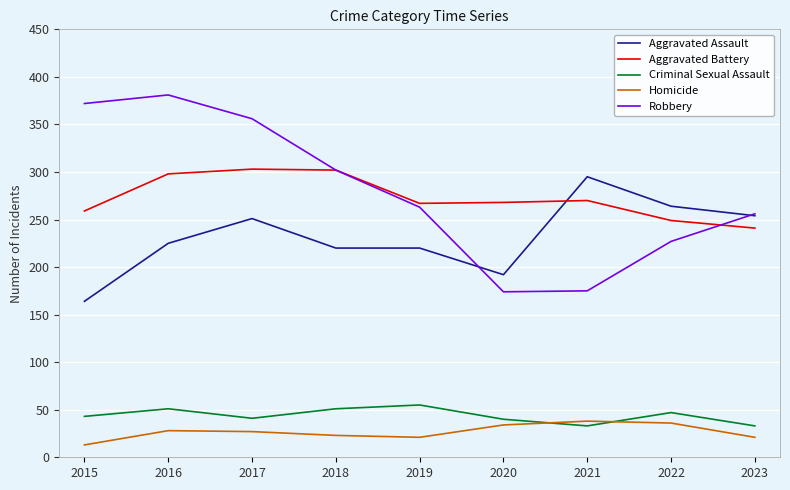

What is the total value across all series at 2015?

851